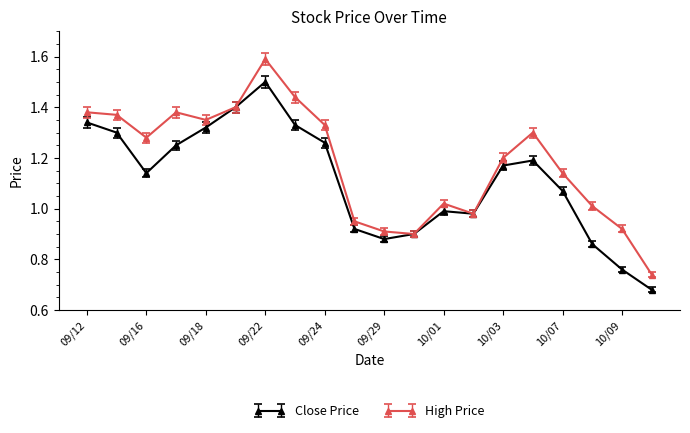

How many values in the Close Price series are below 1?

8